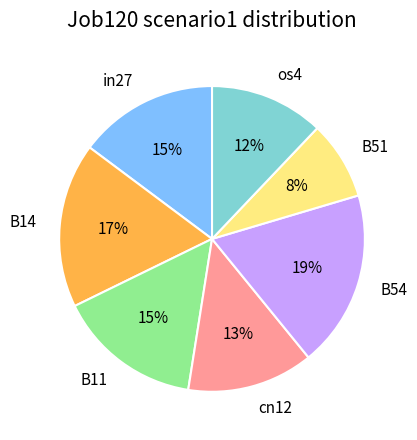

How many segments does this pie chart have?

7